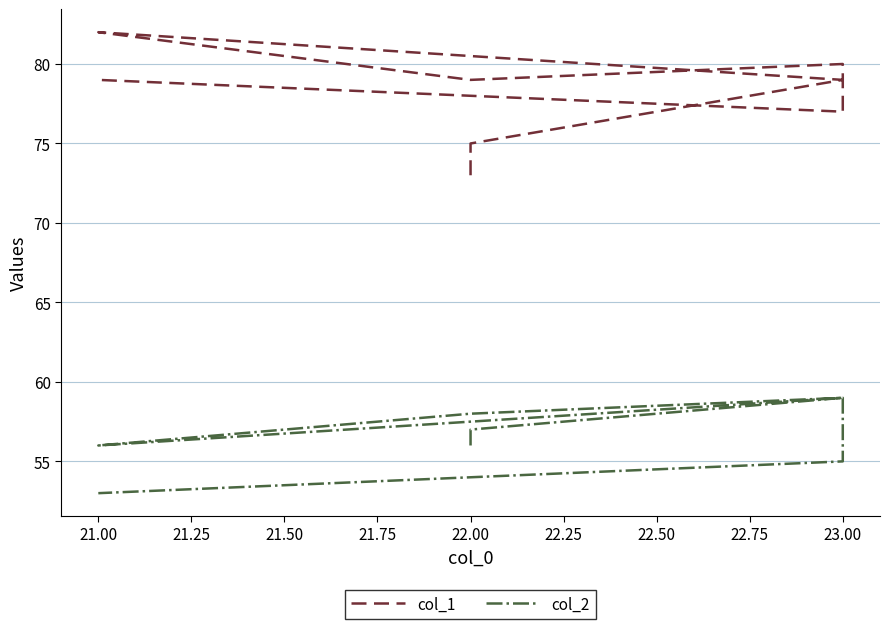

What is the maximum value for col_2?

59